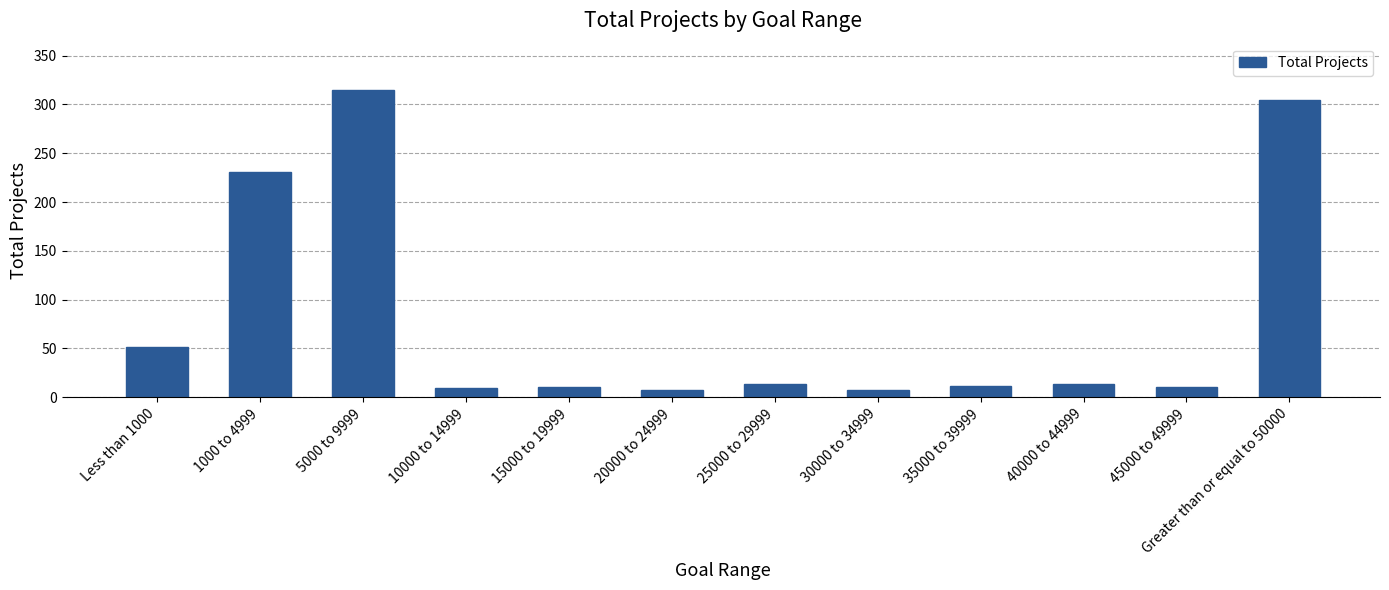

True or false: the data shows 12 at 35000 to 39999.

True